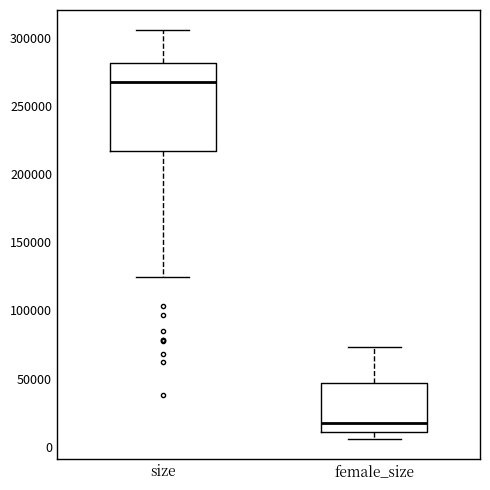

Which box has the highest median line?

size